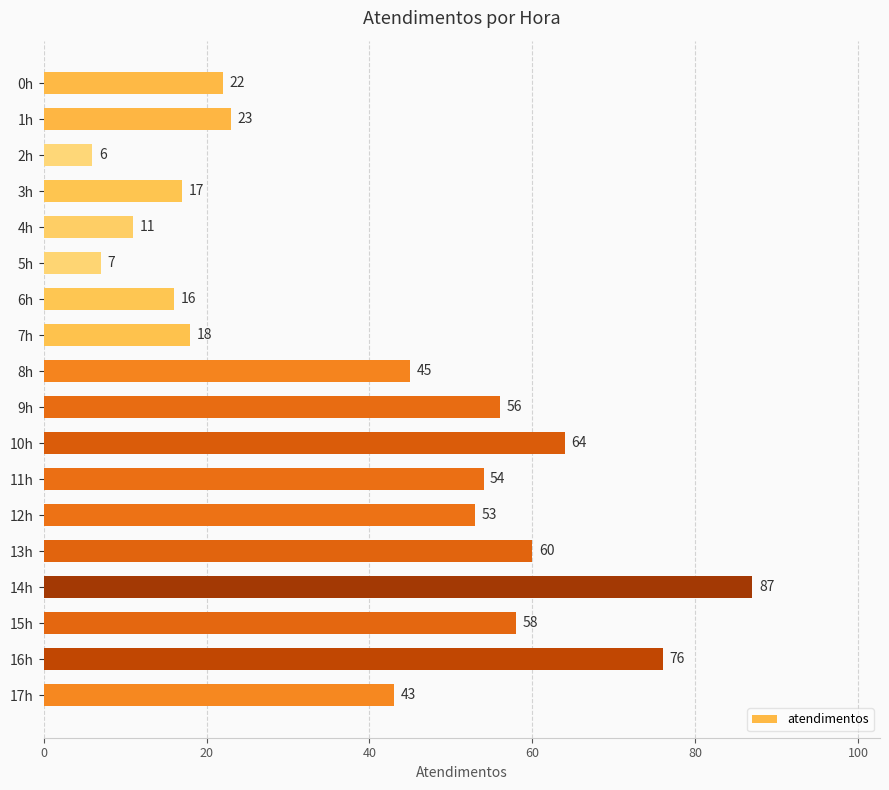

How many data points are less than 45?

9